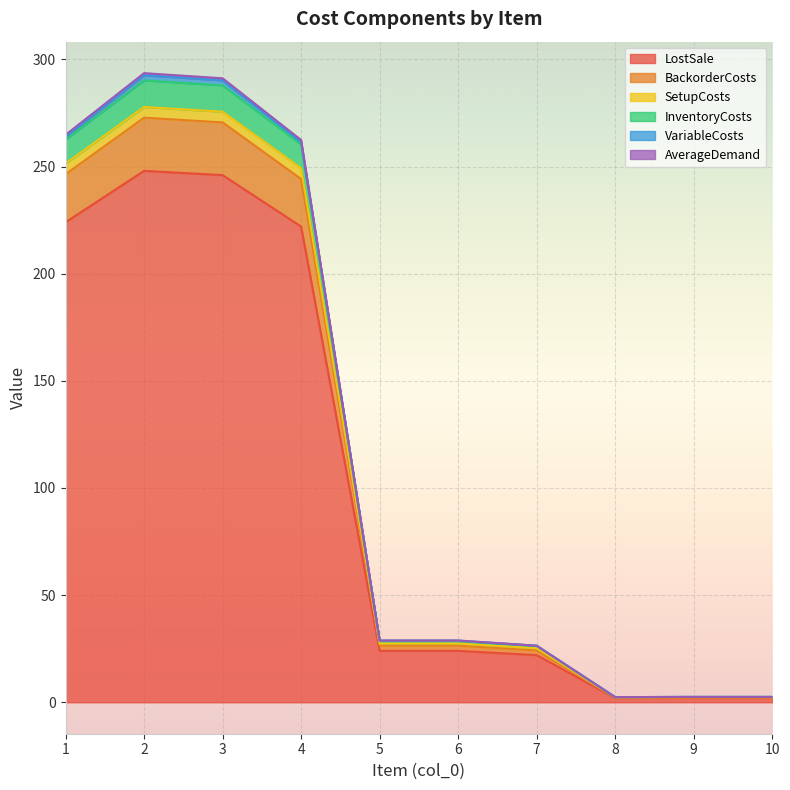

The LostSale series shows 386.2 at 3. True or false?

False